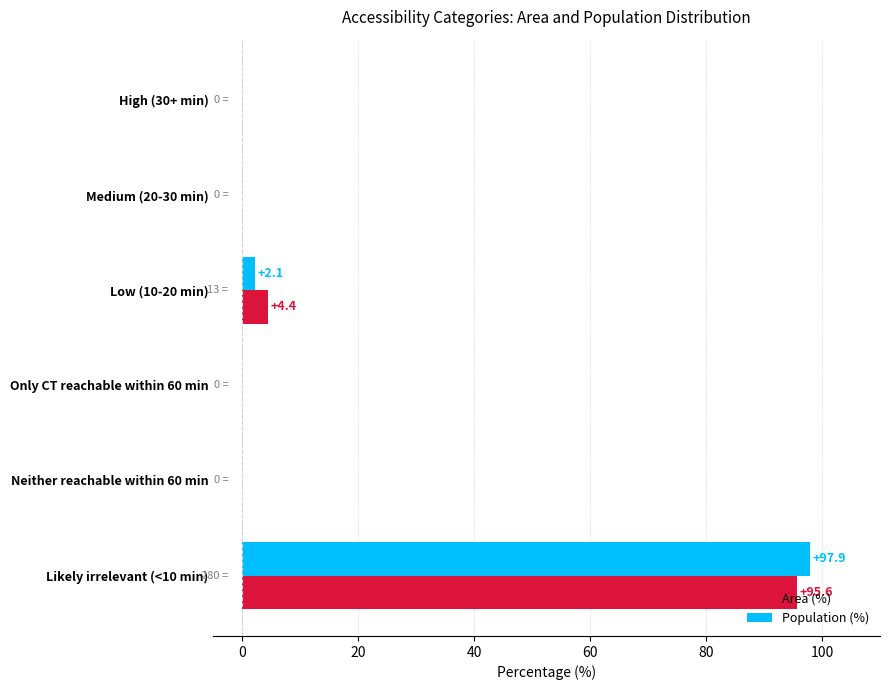

Is it true that Area (%) equals 0.0 at Medium (20-30 min)?

True